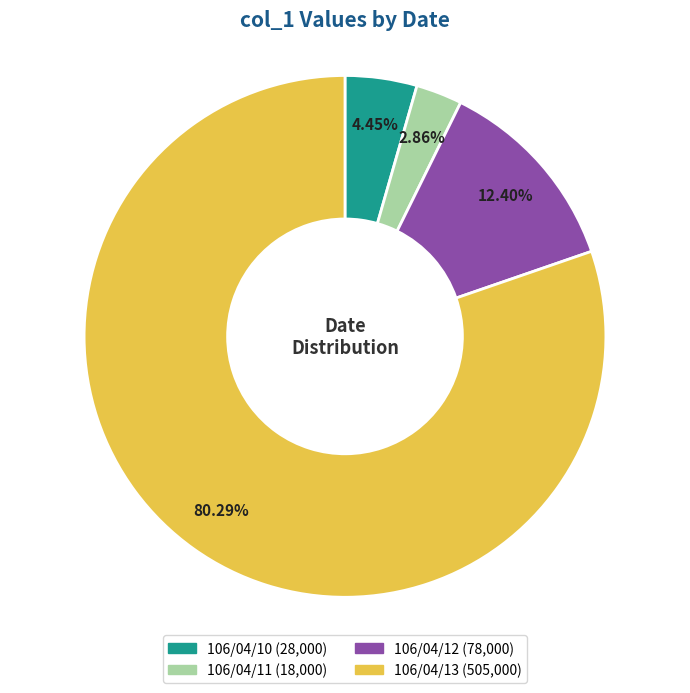

What is the ratio of the value at 106/04/10 to the value at 106/04/11?

1.6